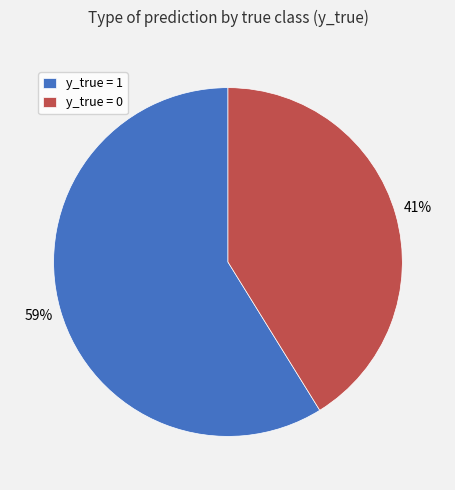

What is the largest slice in the pie chart?

y_true = 1